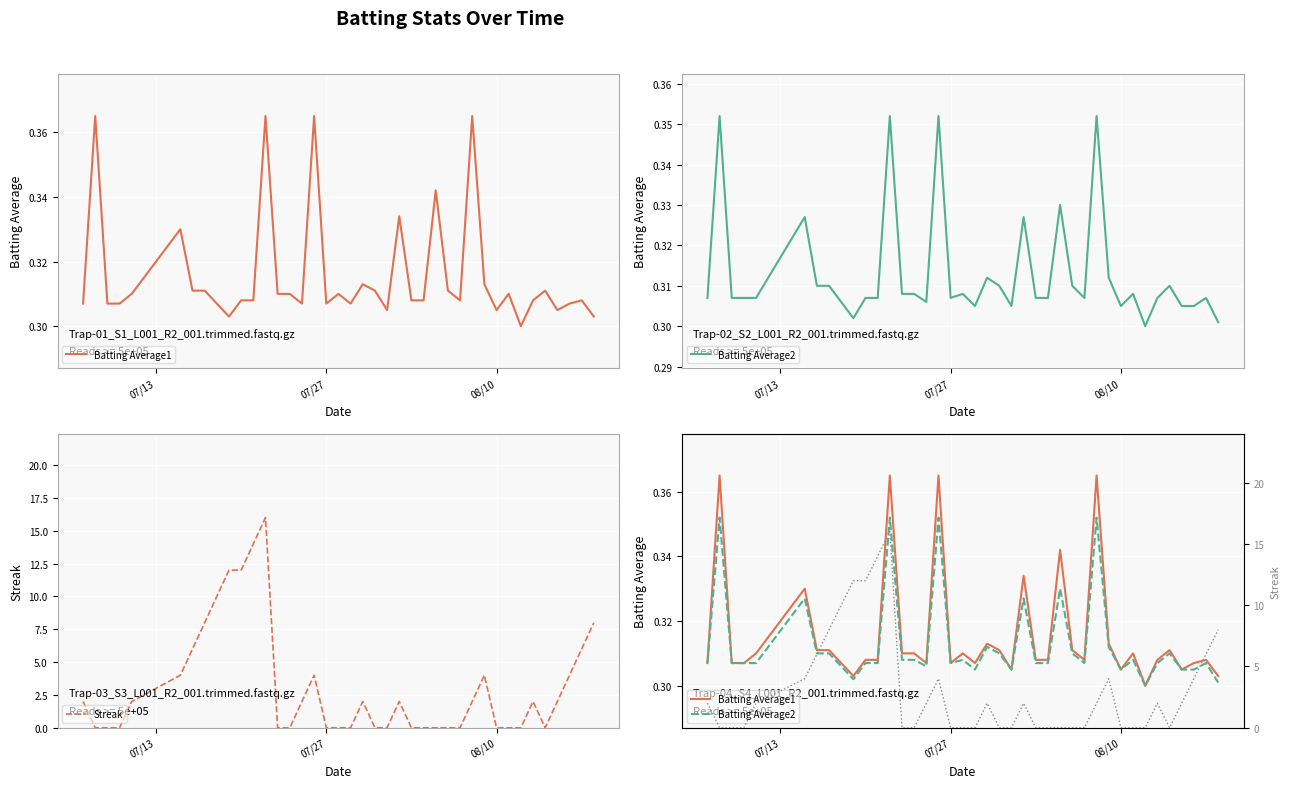

True or false: Batting Average2 and Batting Average1 intersect in this chart.

False